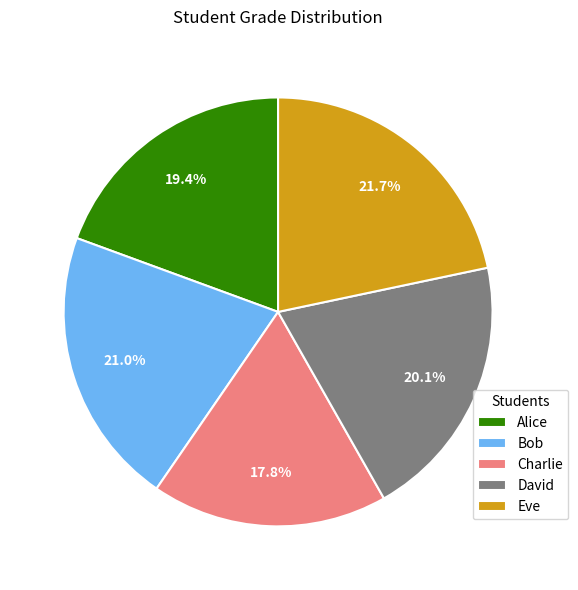

True or false: Alice accounts for 29% of the total.

False